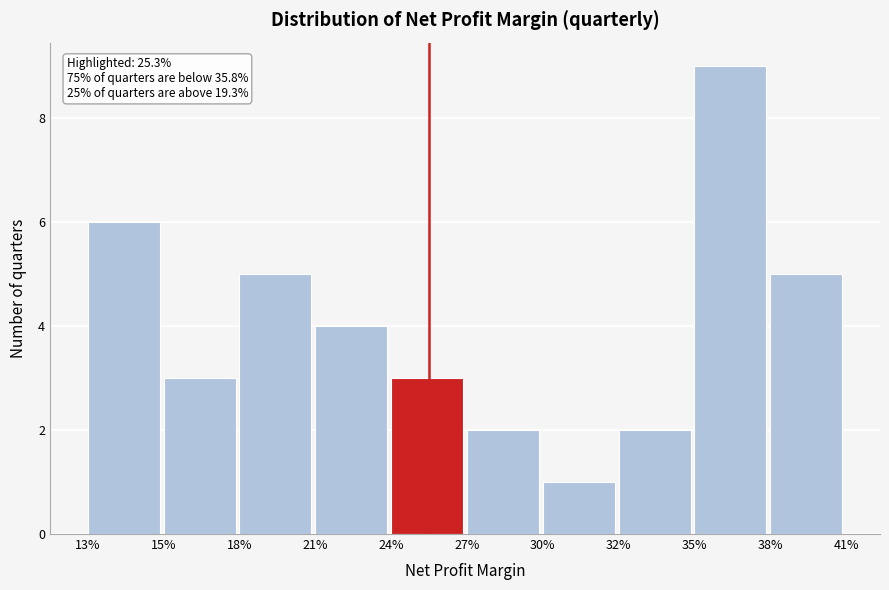

Reading left to right, extract all data points from this chart.

13%=6	15%=3	18%=5	21%=4	24%=3	27%=2	30%=1	32%=2	35%=9	38%=5